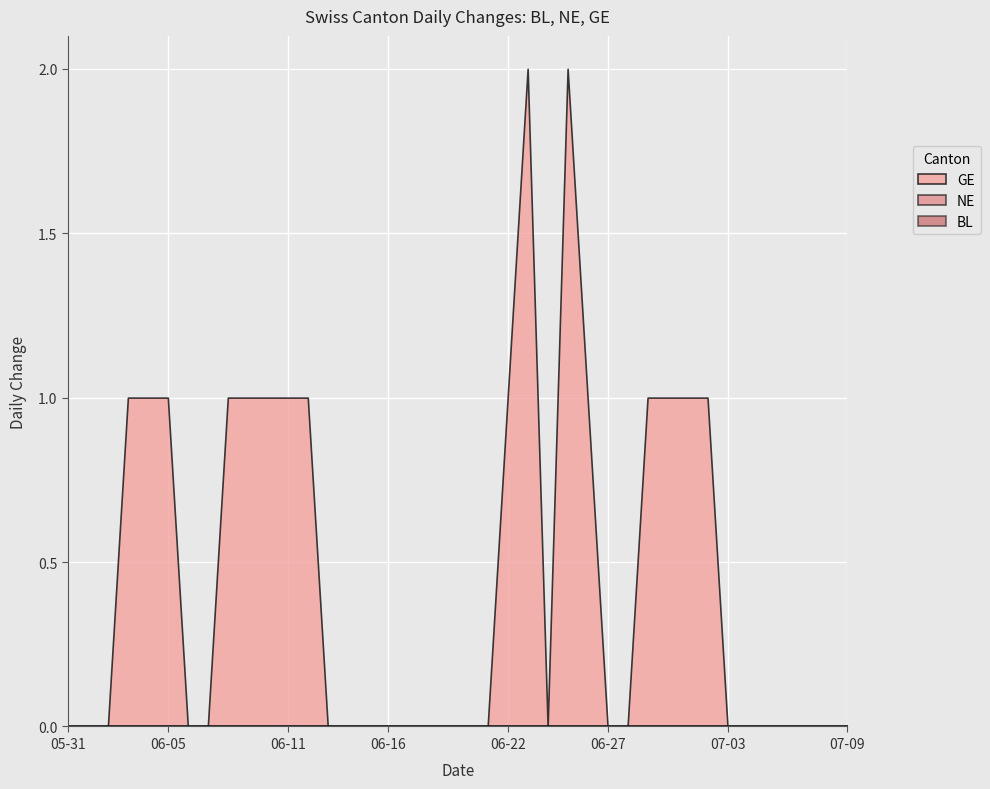

True or false: NE and BL cross at least once.

False